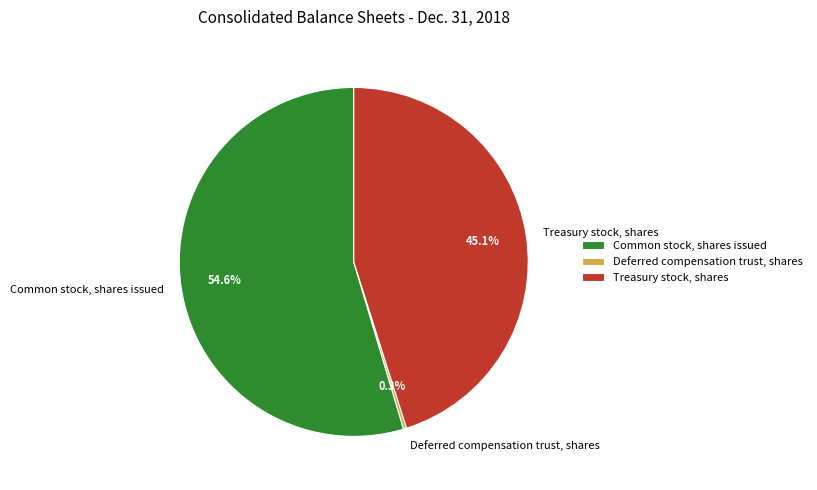

The Common stock, shares issued slice represents 44% of the pie. True or false?

False